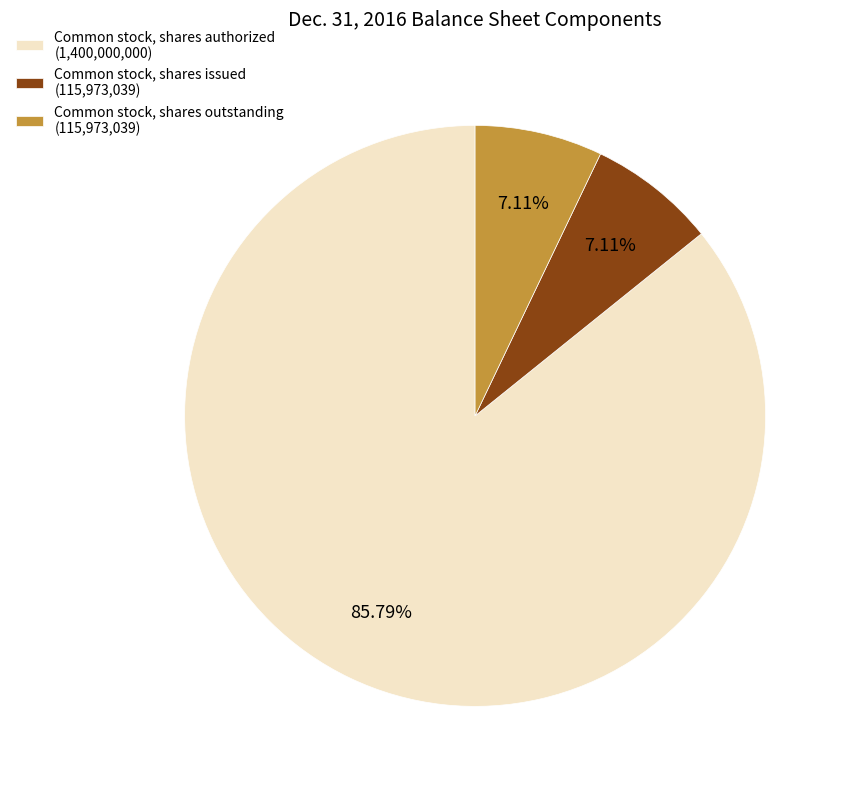

Combined, do Common stock, shares authorized (1,400,000,000) and Common stock, shares outstanding (115,973,039) account for over 50%?

Yes